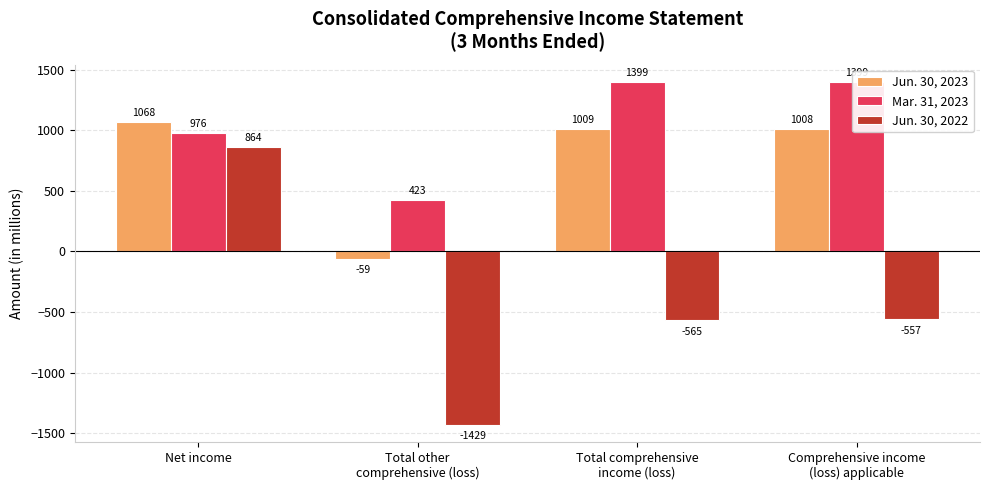

Between Total other
comprehensive (loss) and Comprehensive income
(loss) applicable, which is larger?

Comprehensive income
(loss) applicable